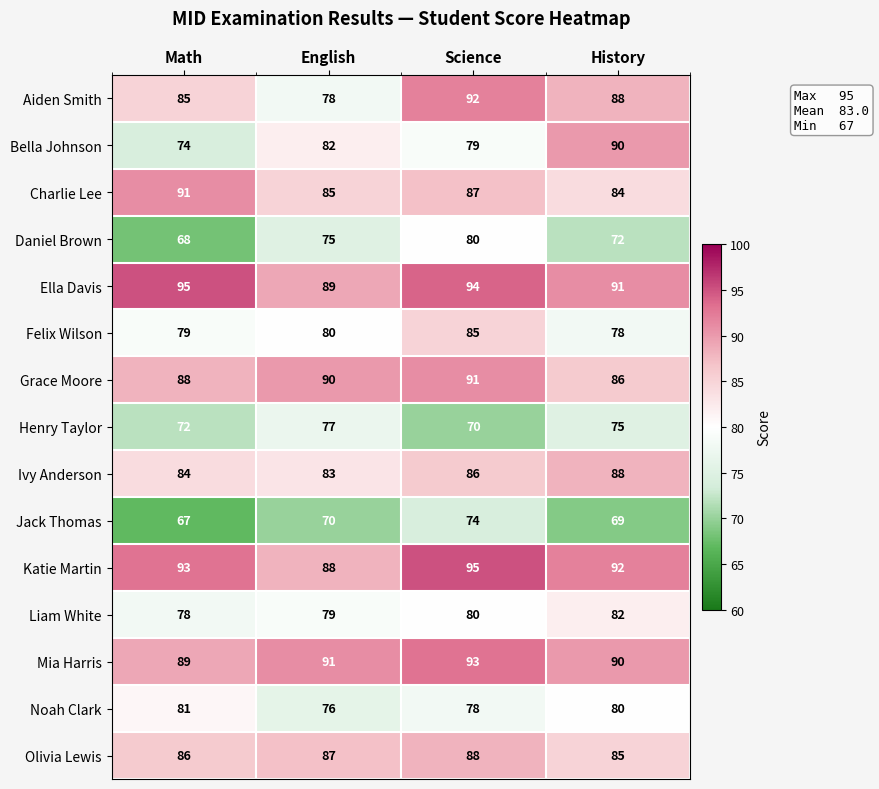

The Henry Taylor series shows 75 at History. True or false?

True